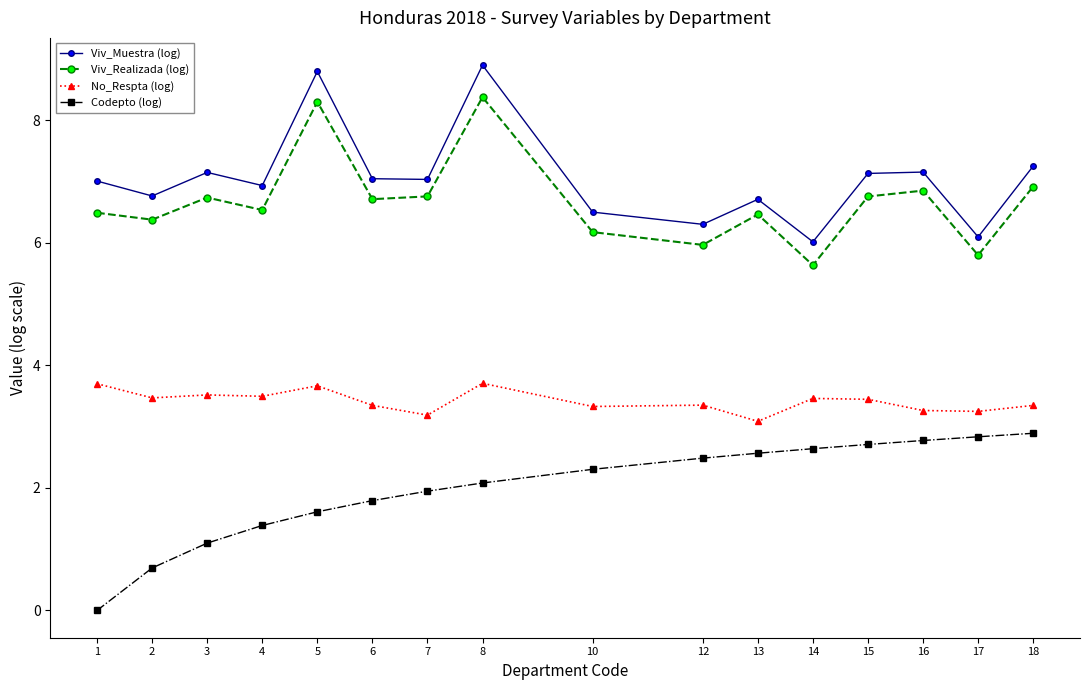

At which label does No_Respta (log) reach its minimum?

13